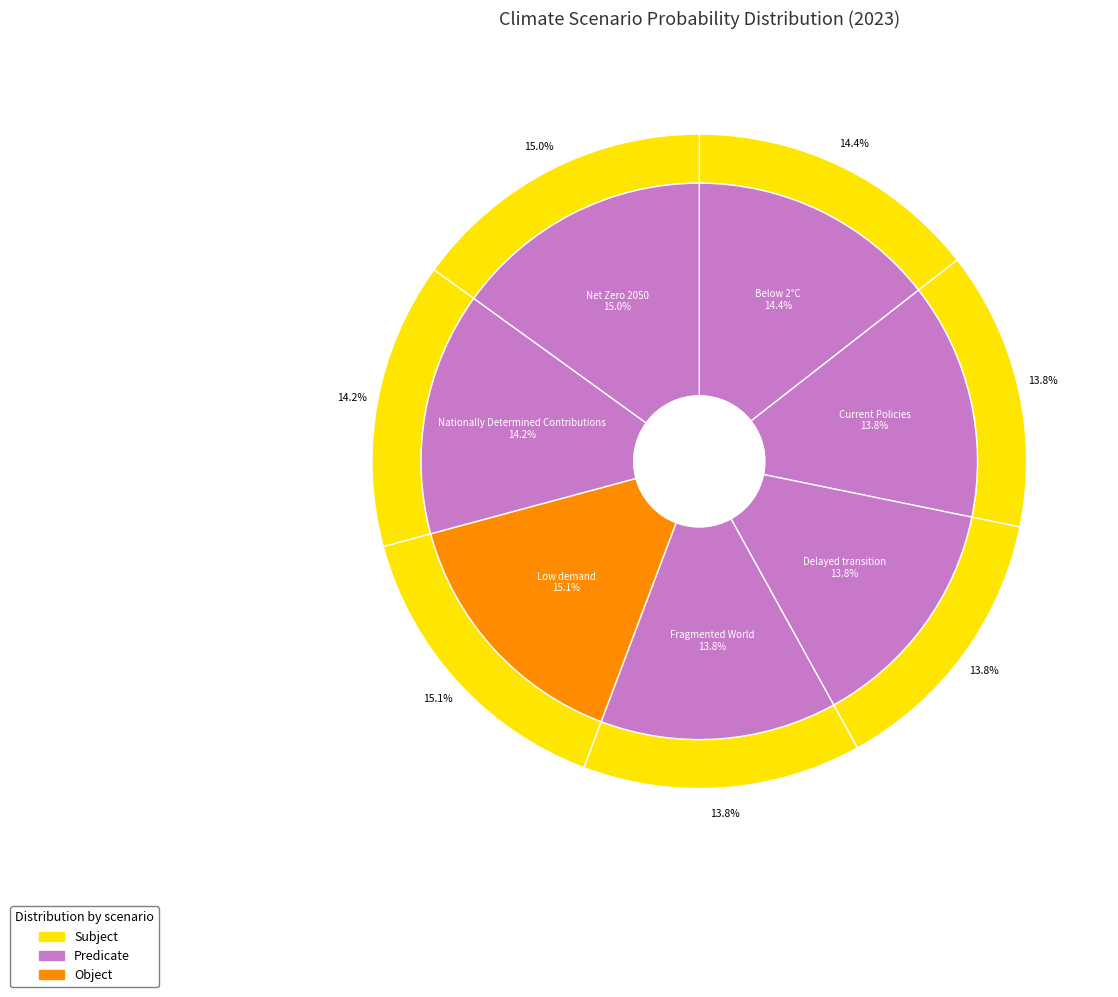

What is the smallest slice in the pie chart?

Fragmented World